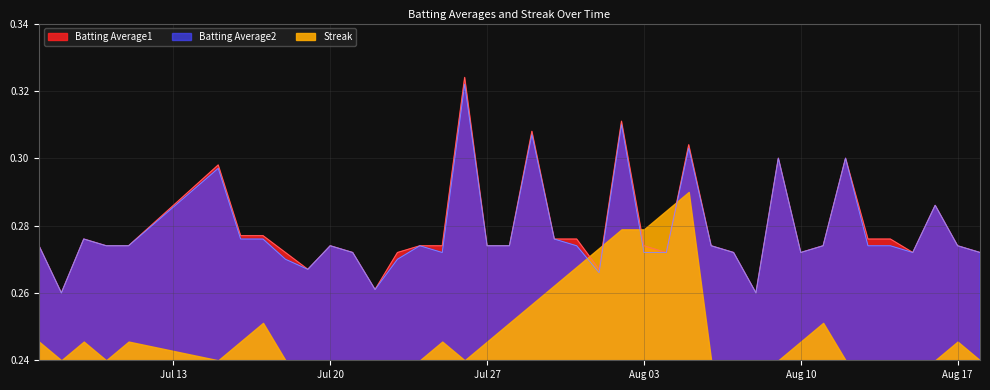

At which label does Batting Average1 reach its peak?

2010-07-26